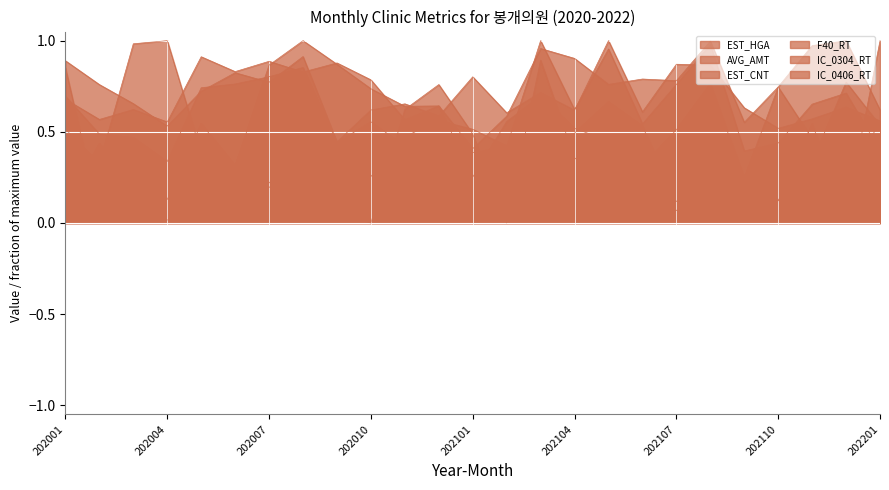

What are all the series names shown in the legend?

EST_HGA, AVG_AMT, EST_CNT, F40_RT, IC_0304_RT, IC_0406_RT